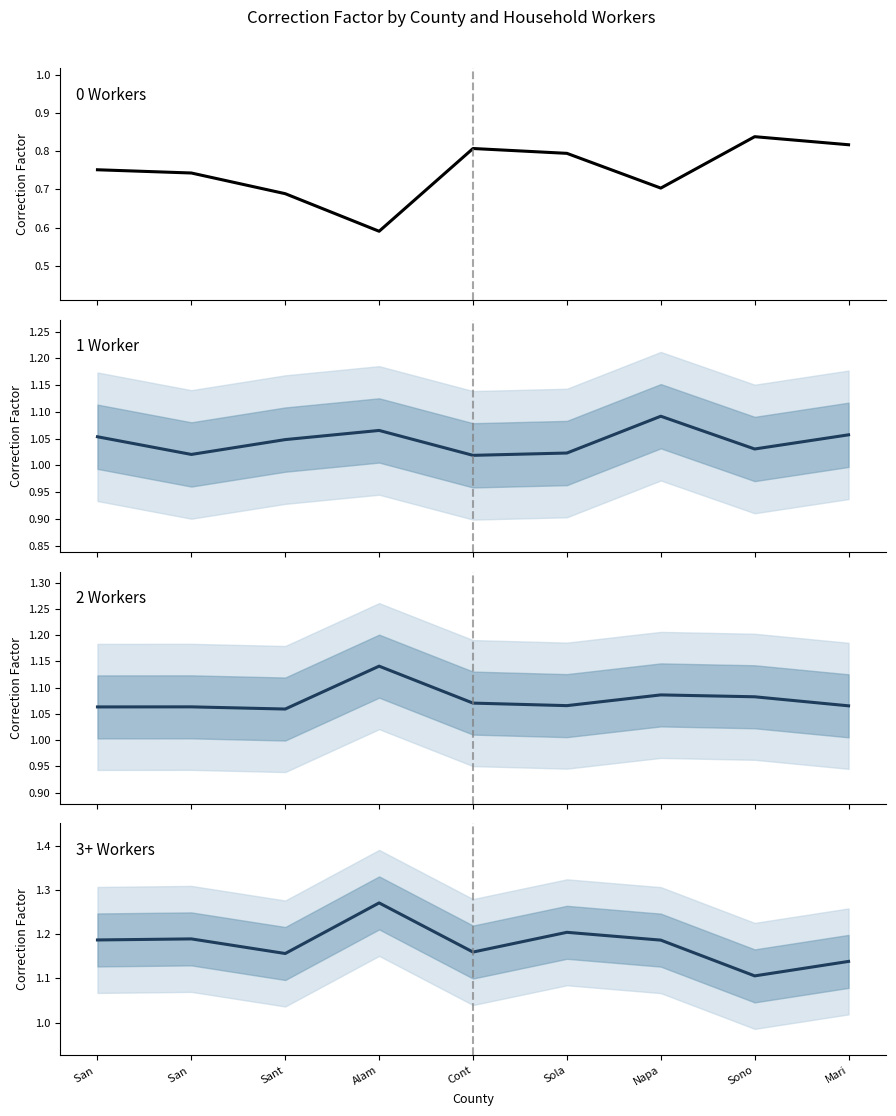

At which label is 3p workers closest to 1?

Sono